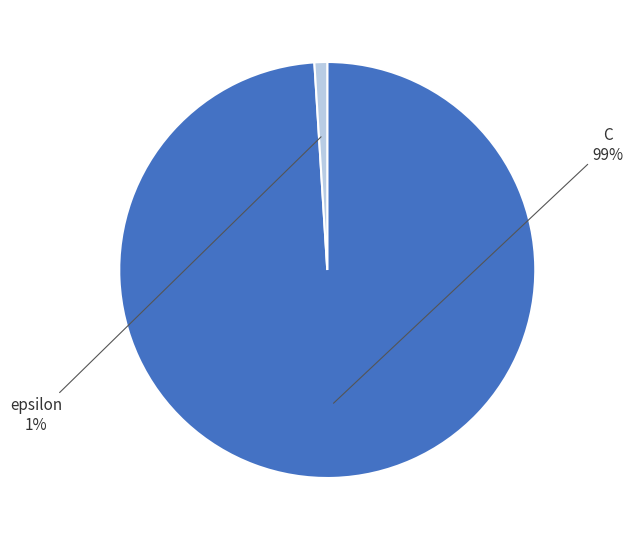

The epsilon slice represents 1% of the pie. True or false?

True